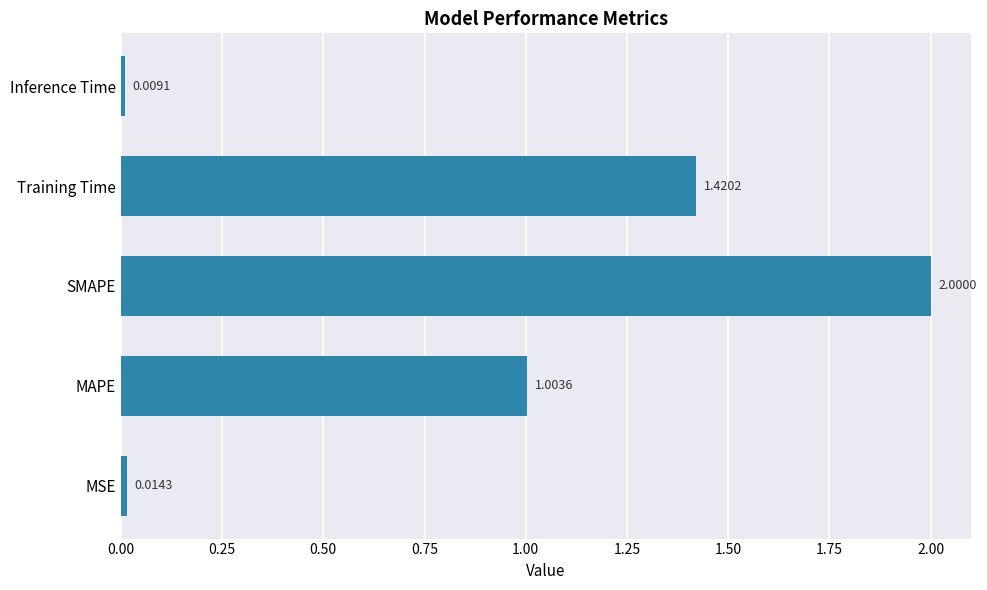

List the labels in order of value, smallest first.

Inference Time, MSE, MAPE, Training Time, SMAPE